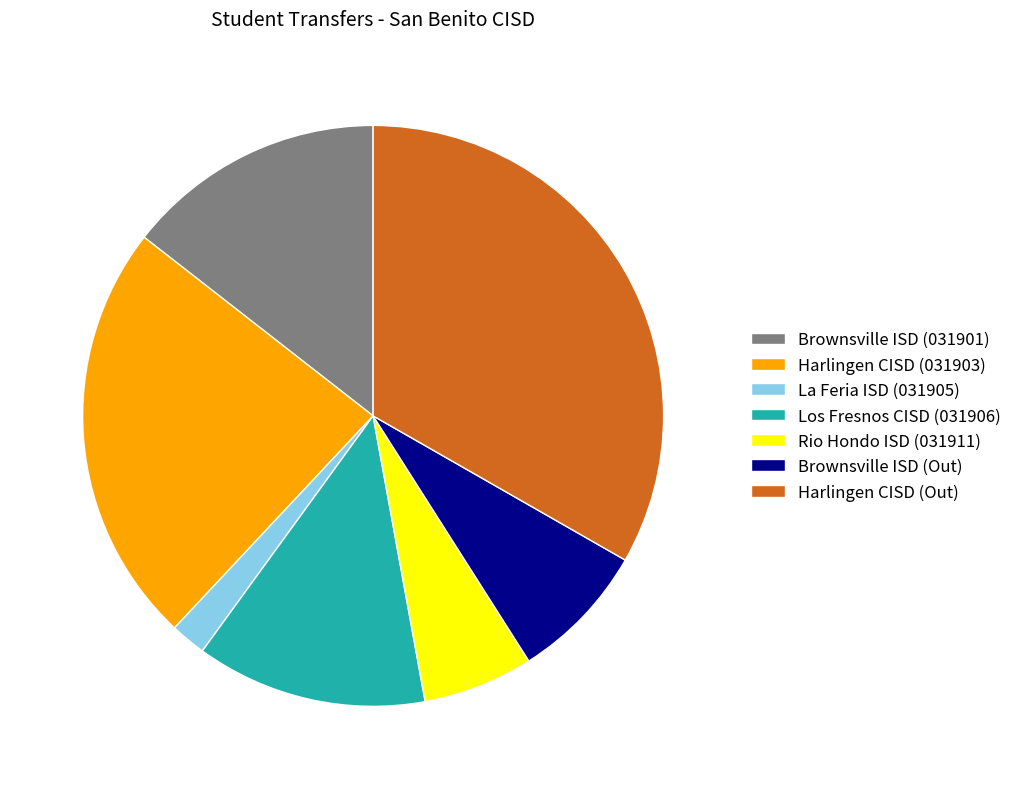

Is it true that La Feria ISD (031905) is 2% of the pie?

True